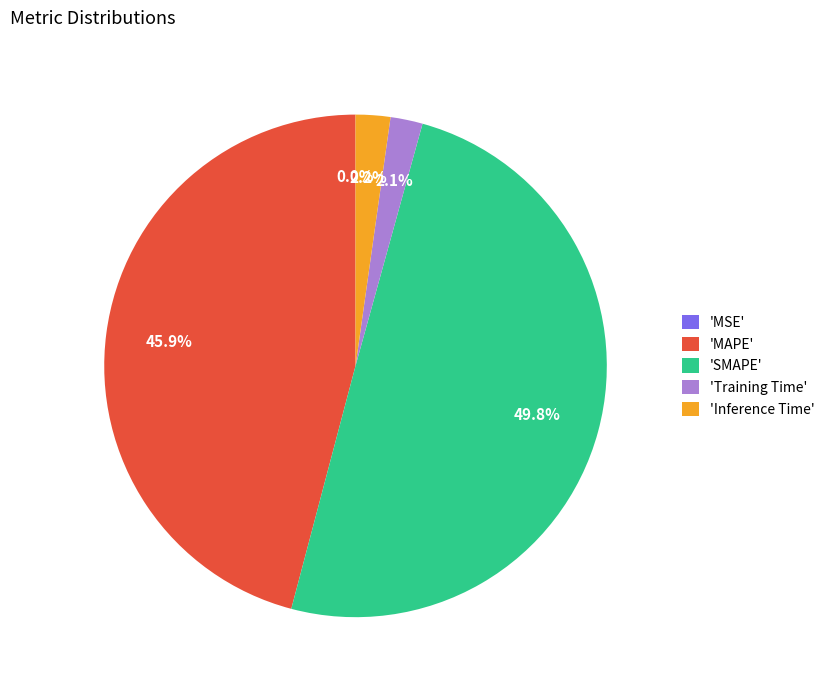

Which slice is the largest?

'SMAPE'